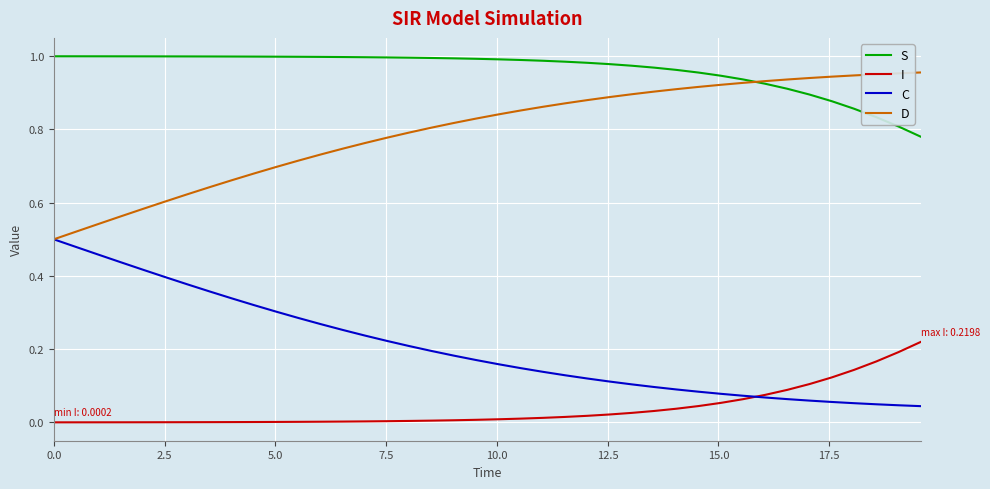

Rank the series by their maximum value, from highest to lowest.

S, D, C, I